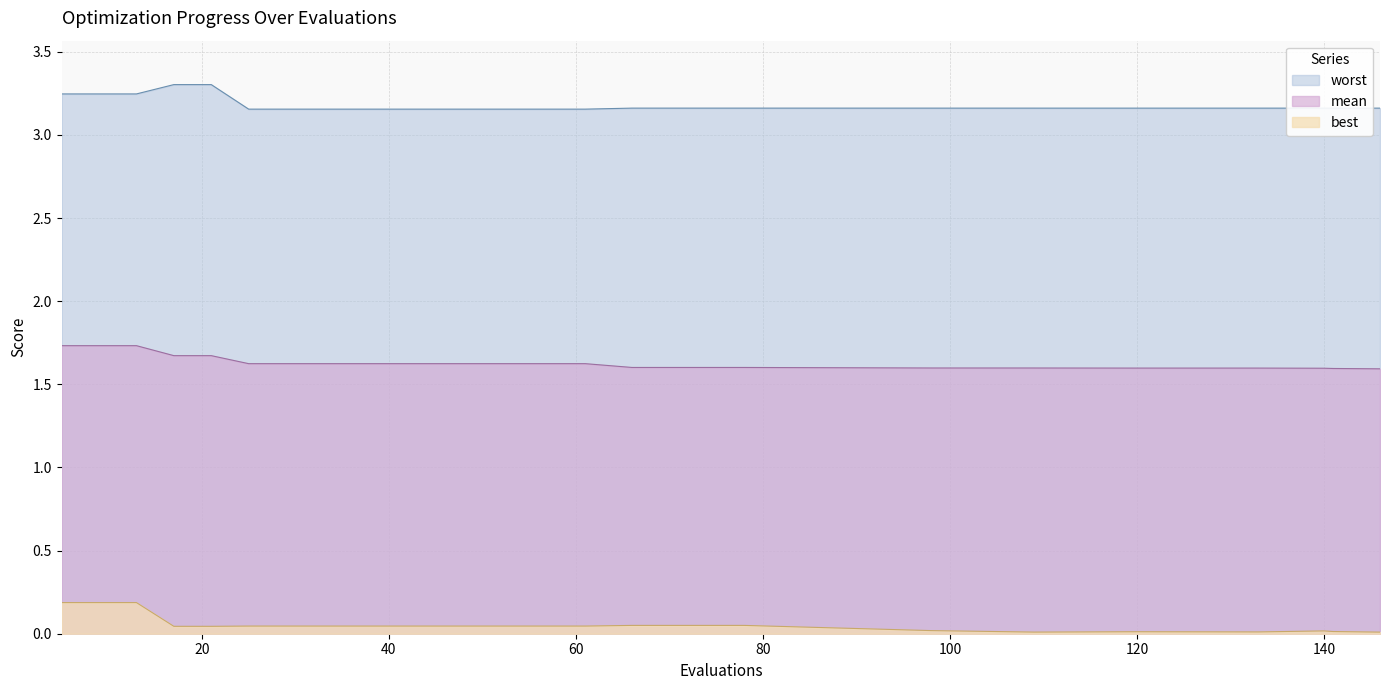

What is the highest value of the best series?

0.2